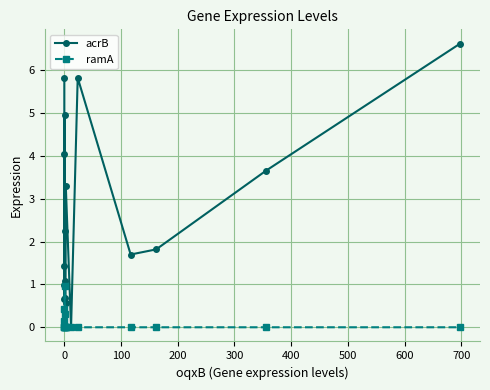

True or false: acrB and ramA intersect in this chart.

False